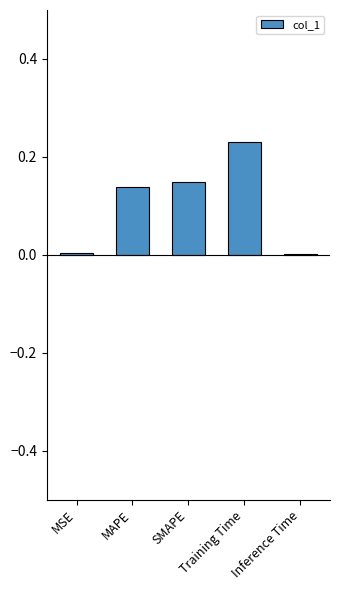

What is the sum of all values?

0.5